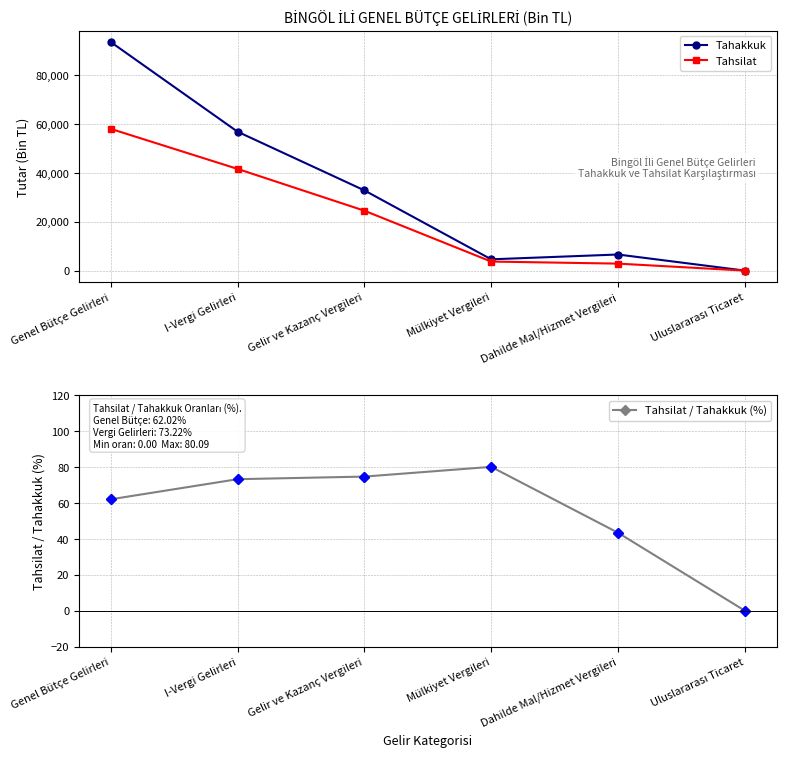

True or false: Tahsilat / Tahakkuk (%) and Tahakkuk intersect in this chart.

False